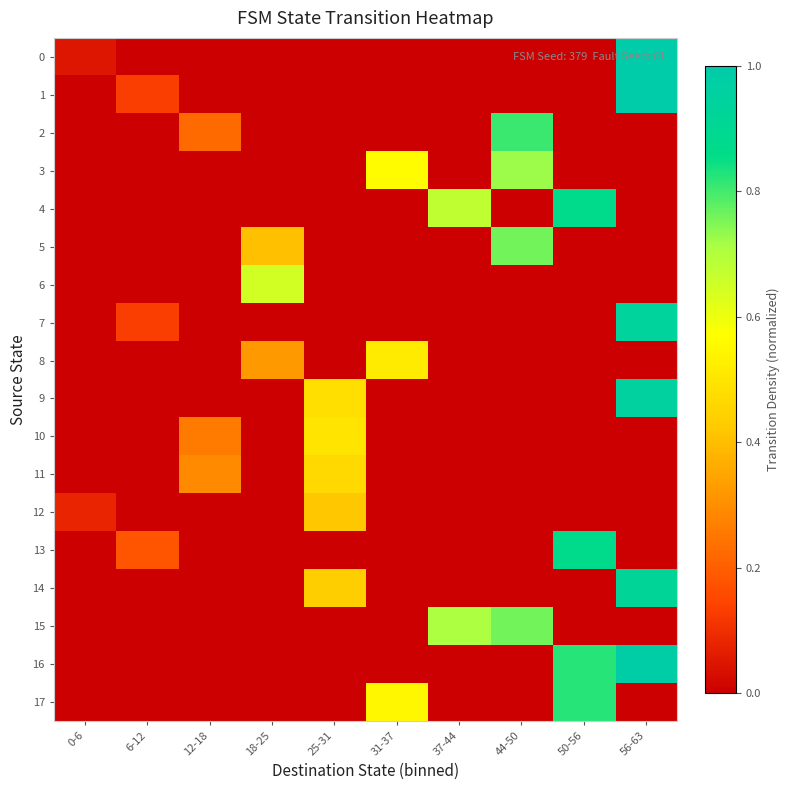

Rank the series at 44-50 from lowest to highest value.

0, 1, 4, 6, 7, 8, 9, 10, 11, 12, 13, 14, 16, 17, 3, 5, 15, 2